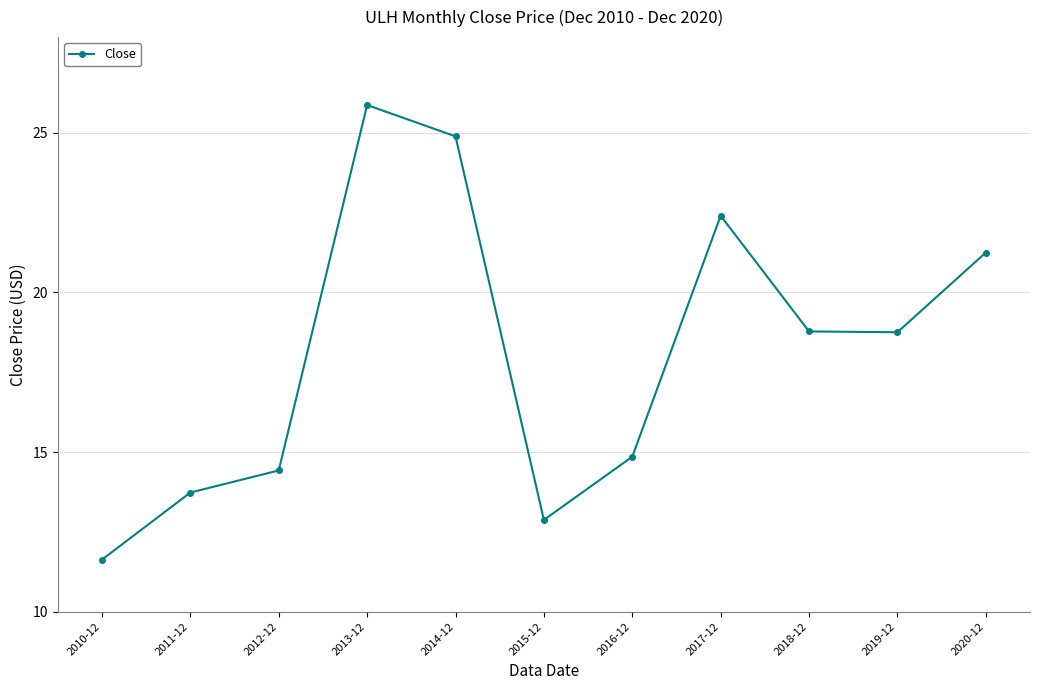

What position from the left is 2018-12?

9